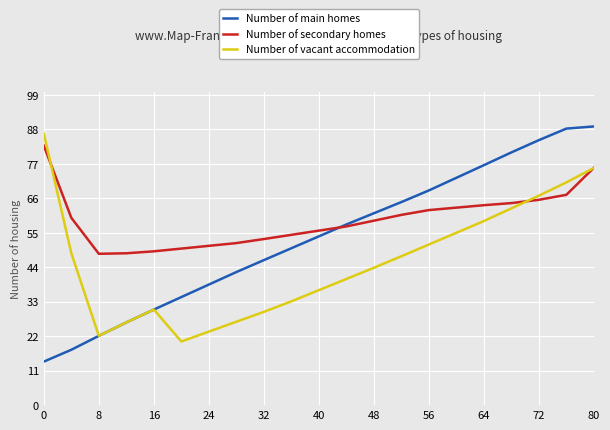

Does the chart have visible grid lines?

Yes